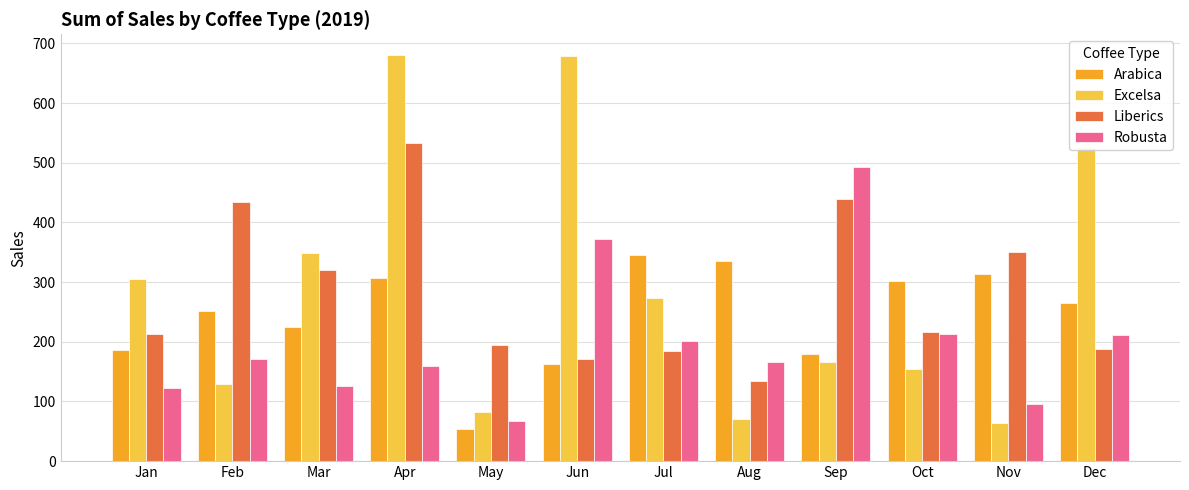

How many data points in Liberics are less than 215?

6